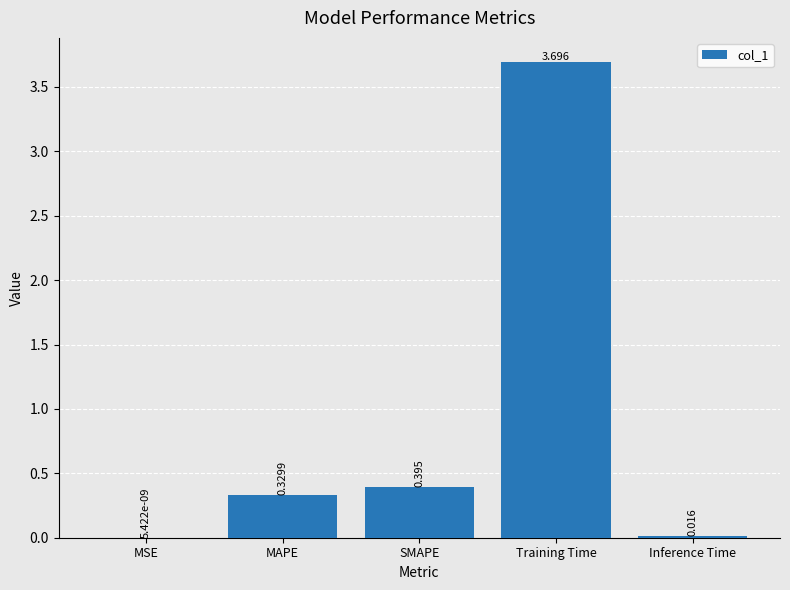

Where is the data nearest to the value 1?

SMAPE